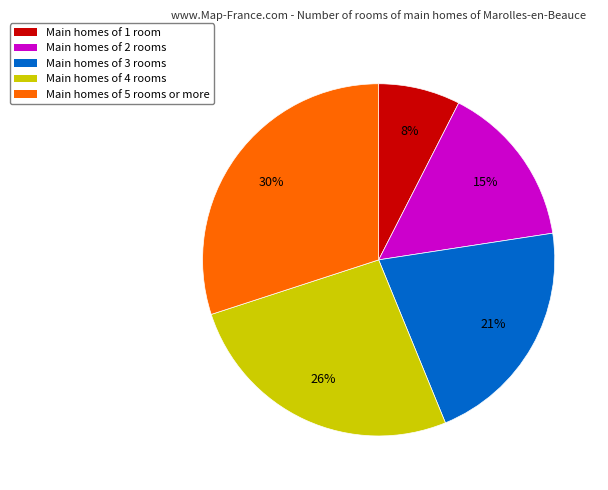

The Main homes of 1 room slice represents 22% of the pie. True or false?

False